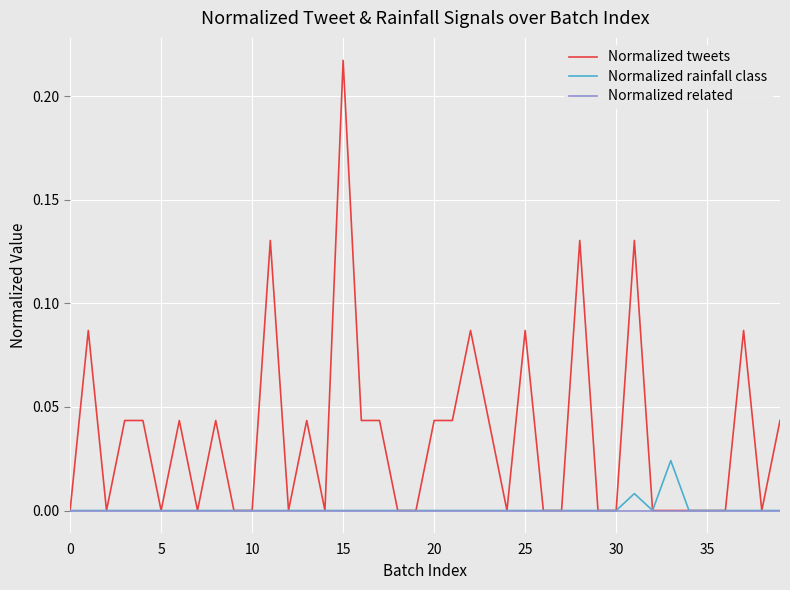

Which series has the widest spread of values?

Normalized tweets